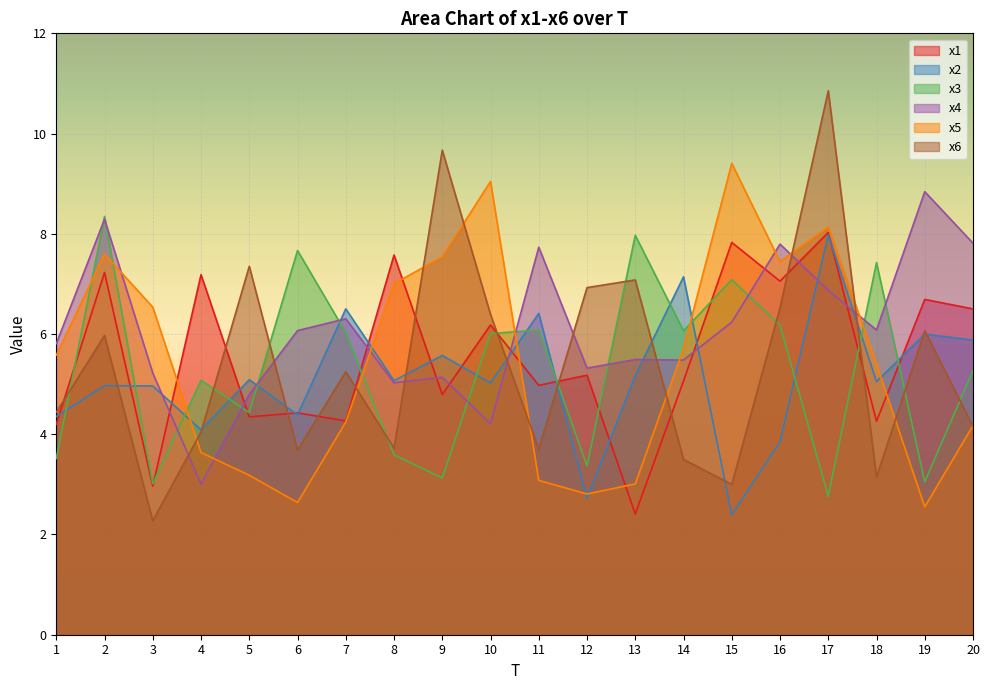

What is the value of the x6 point at the 16th from the left?

6.5